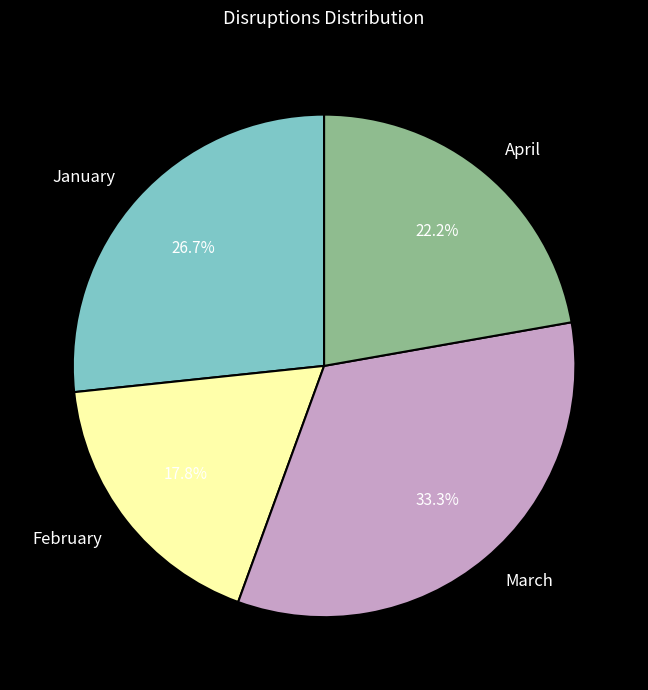

What is the largest slice in the pie chart?

March